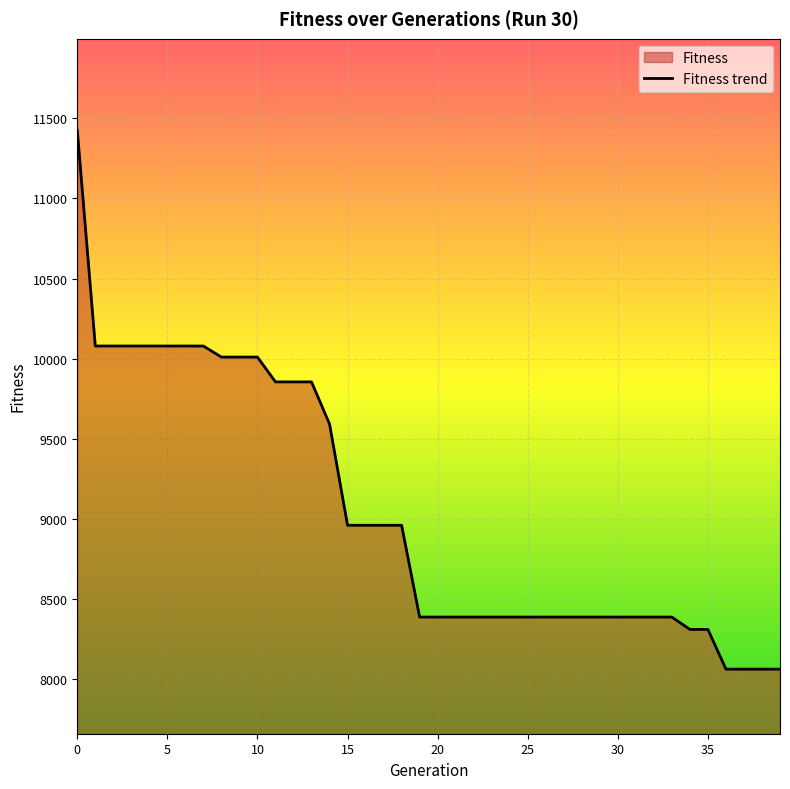

Reading left to right, extract all data points from this chart.

11426	10079	10079	10079	10079	10079	10079	10079	10010	10010	10010	9855	9855	9855	9592	8960	8960	8960	8960	8387	8387	8387	8387	8387	8387	8387	8387	8387	8387	8387	8387	8387	8387	8387	8310	8310	8062	8062	8062	8062